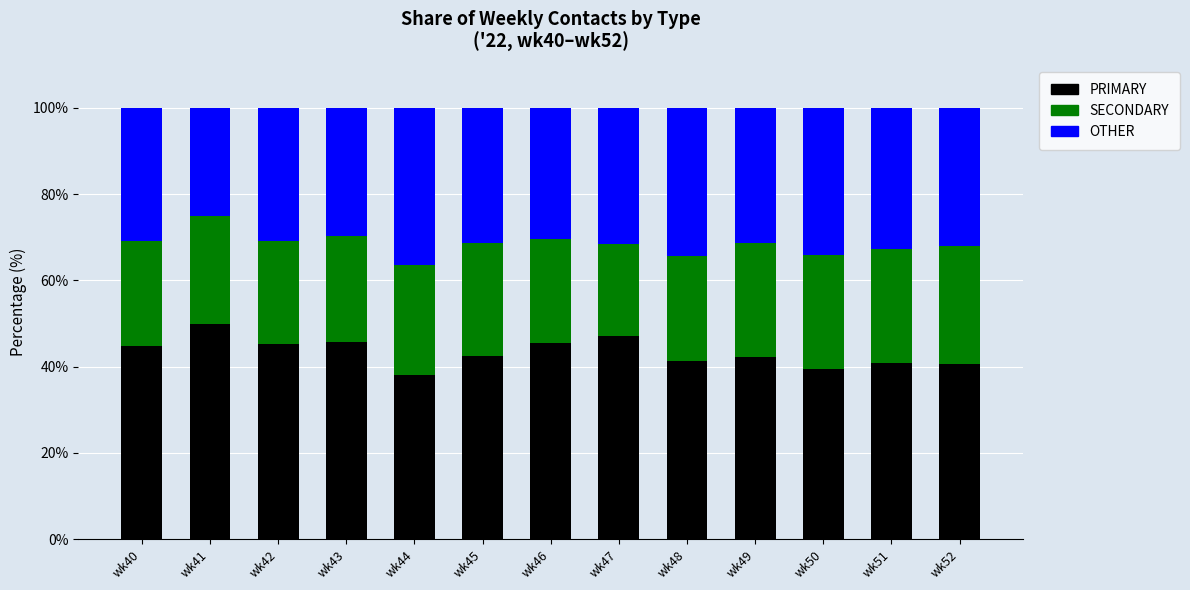

What is the difference between the maximum and minimum values in the PRIMARY series?

12.0